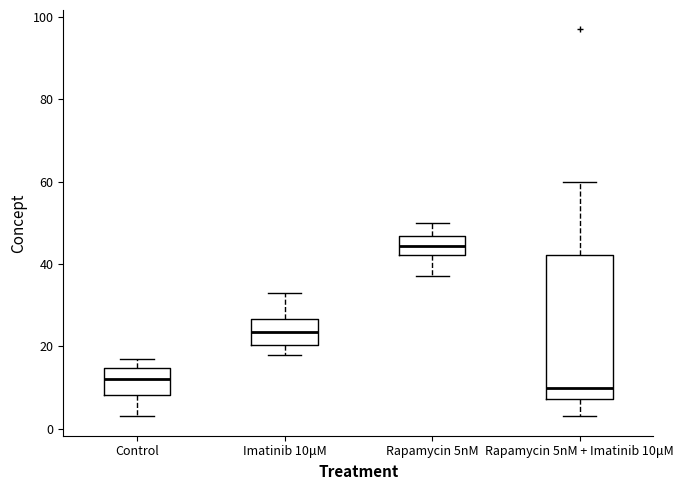

Reading left to right, transcribe this box plot: for each box, give where its median line is, the range the box spans, and where its two whiskers end, as read against the y-axis. The values are not printed on the chart, so give them approximately, as read against the axis.

Control: median 12, box 8 to 14, whiskers 4 to 18
Imatinib 10μM: median 24, box 20 to 26, whiskers 18 to 34
Rapamycin 5nM: median 44, box 42 to 46, whiskers 38 to 50
Rapamycin 5nM + Imatinib 10μM: median 10, box 8 to 42, whiskers 4 to 60